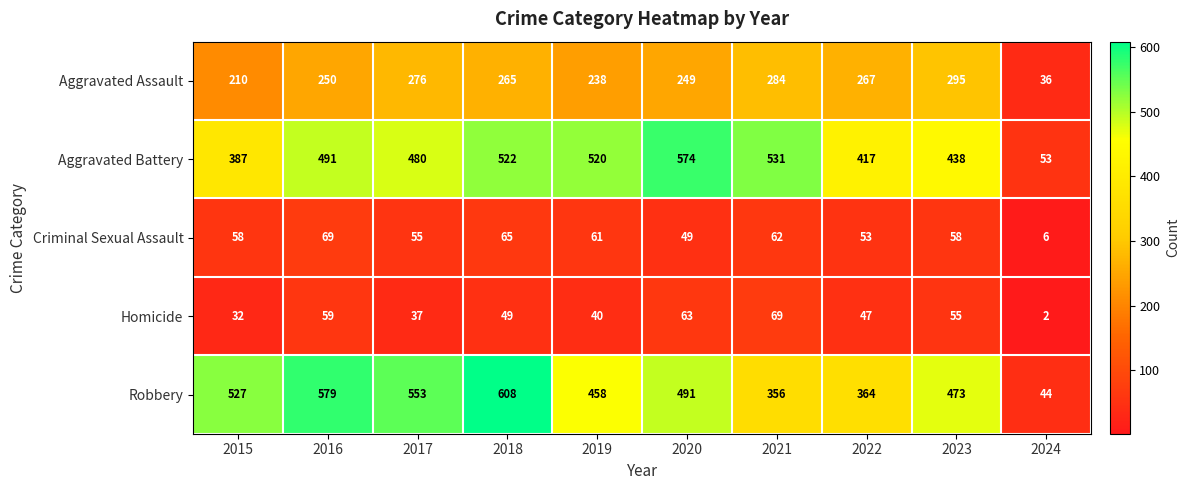

How many data points does each series have?

10